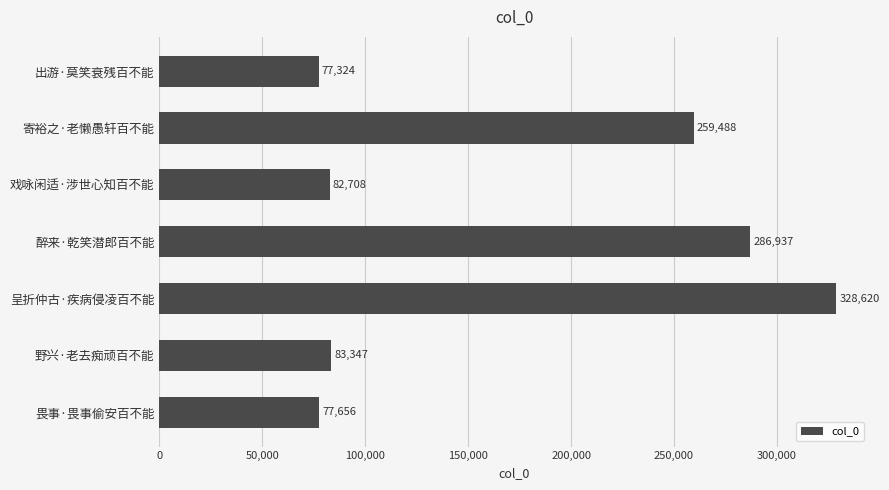

Is it true that the value at 呈折仲古·疾病侵凌百不能 is 553646?

False